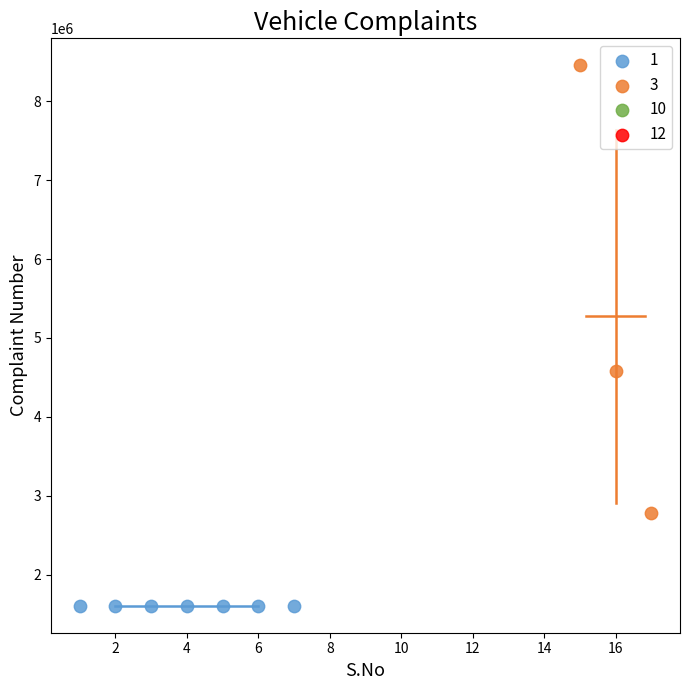

Which series contains the highest Y value?

3